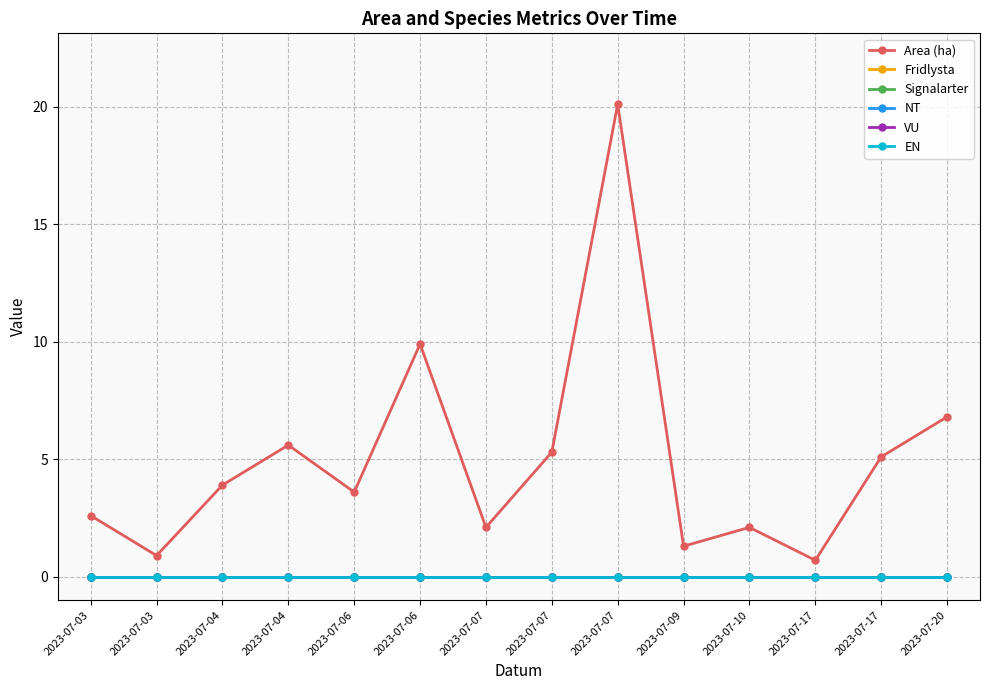

Which series has the widest spread of values?

Area (ha)